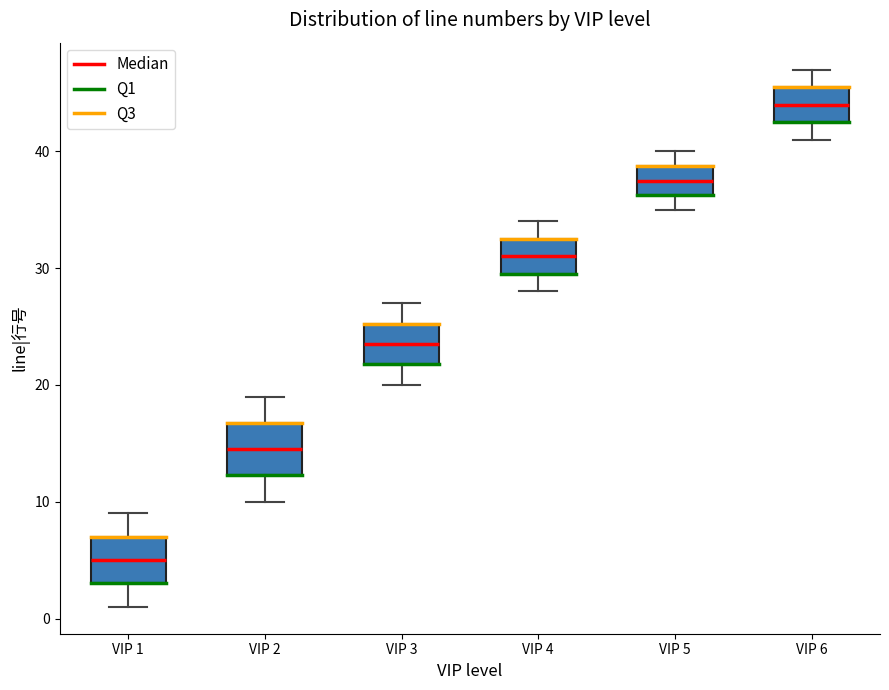

Where does the upper whisker of the box for VIP 5 end on the y-axis? The values are not printed on the chart, so give them approximately, as read against the axis.

40